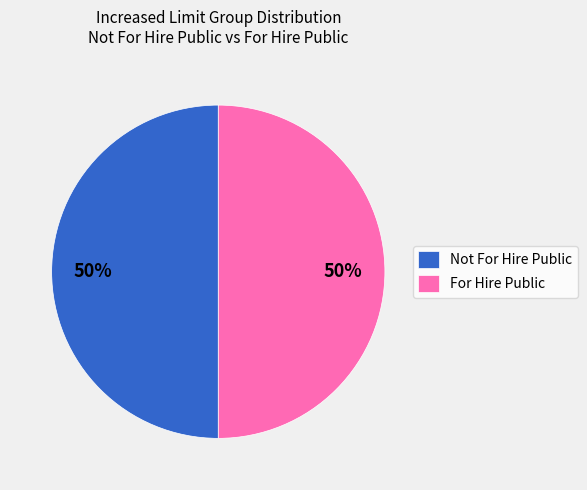

To the nearest percent, what is the average slice percentage?

50%